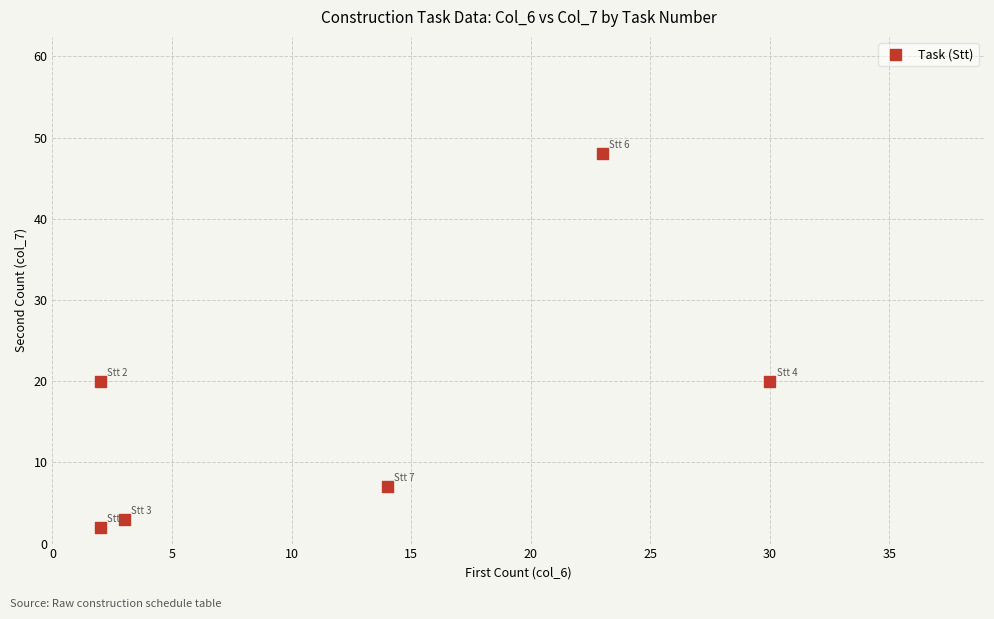

What is the average Y value?

17